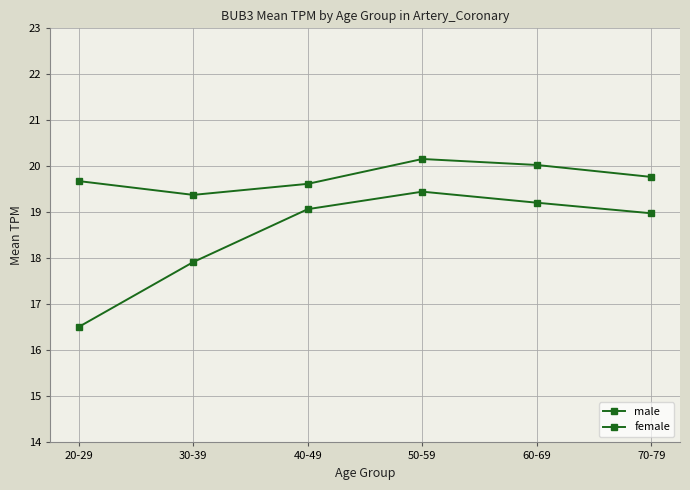

Reading right to left, list all the values displayed in this chart.

male: 19.8	20.0	20.2	19.6	19.4	19.7
female: 19.0	19.2	19.4	19.1	17.9	16.5